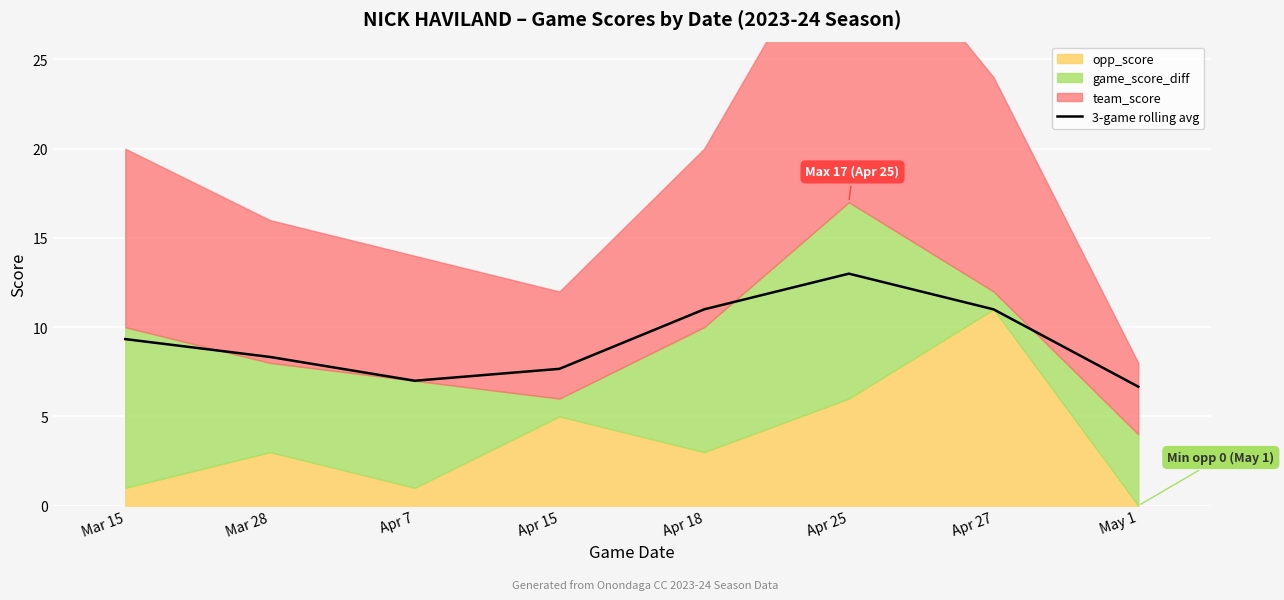

How many data points are less than 9?

4